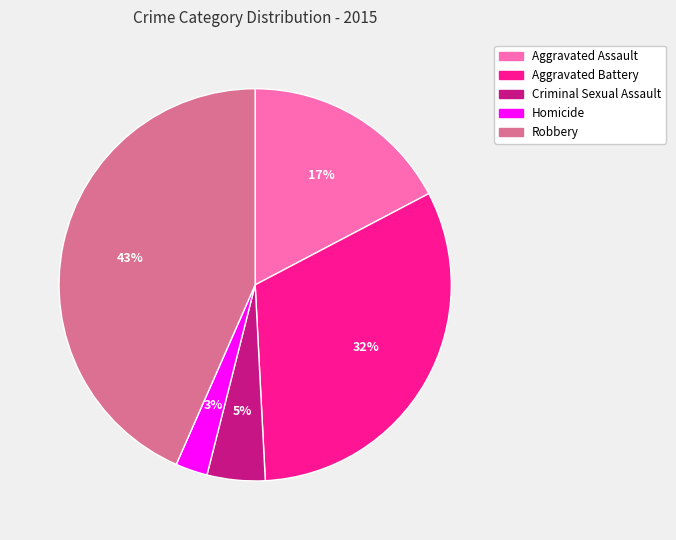

Between Criminal Sexual Assault and Homicide, which is larger?

Criminal Sexual Assault